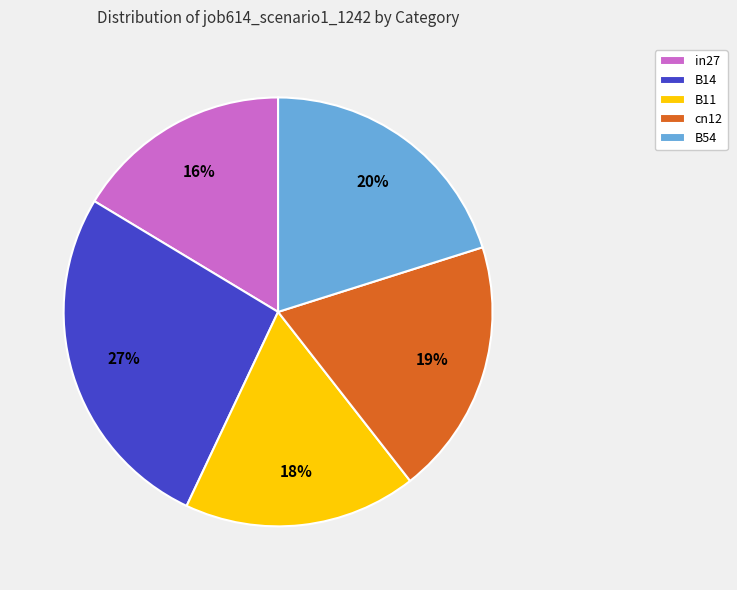

Is the sum of B54 and in27 greater than half?

No